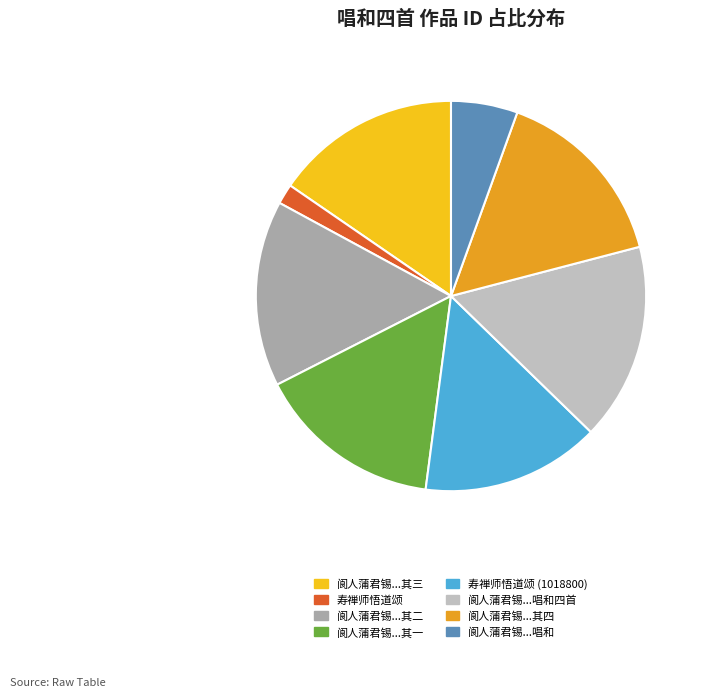

How many slices are in this pie chart?

8